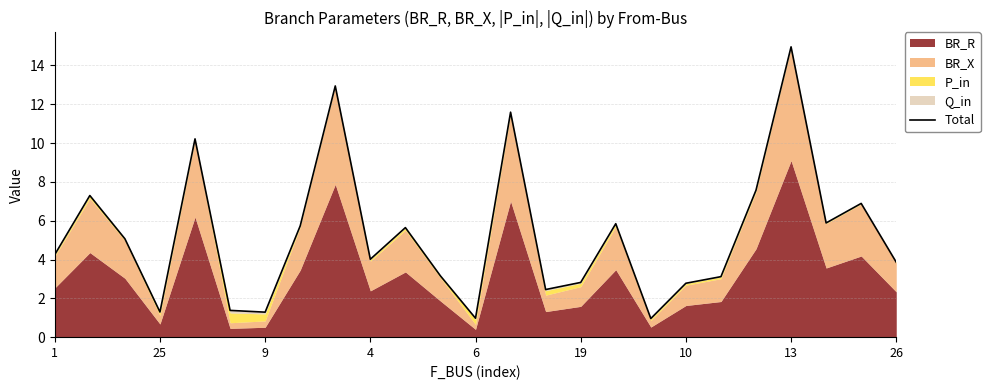

How many data points are above 4?

14